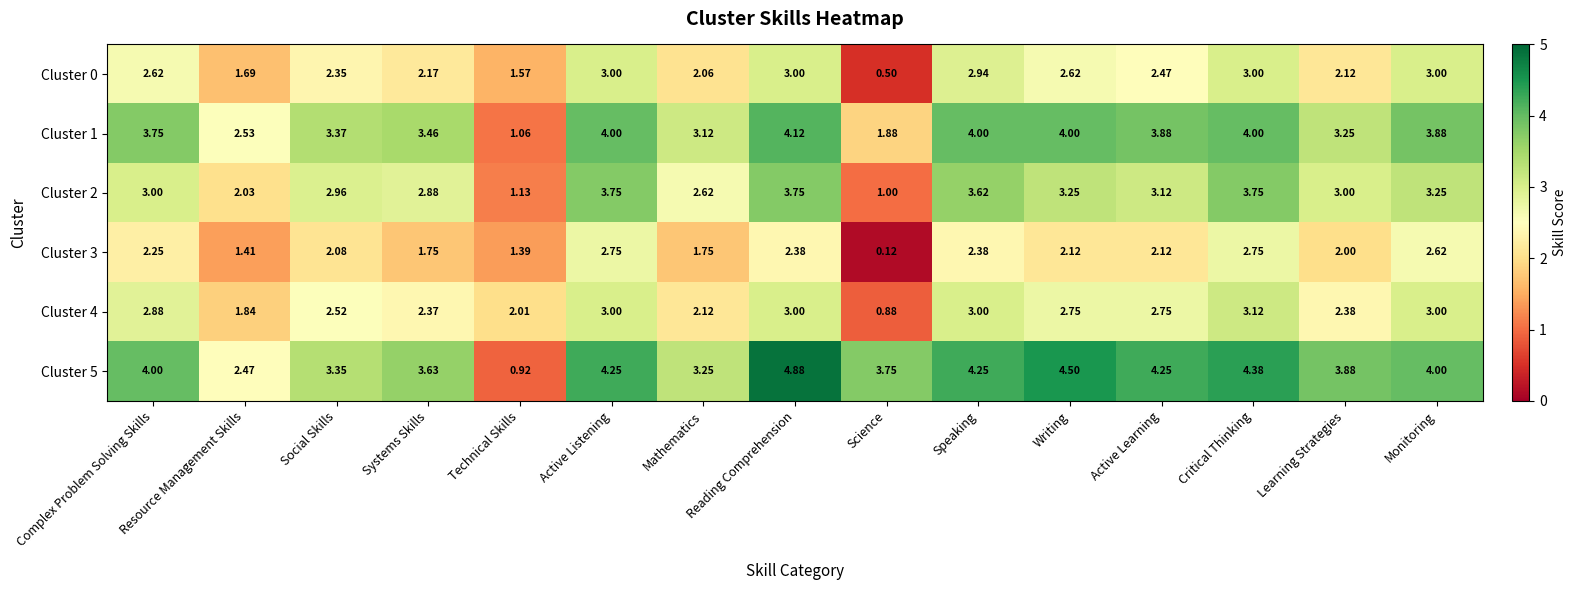

Which series has the largest total across all categories?

Cluster 5